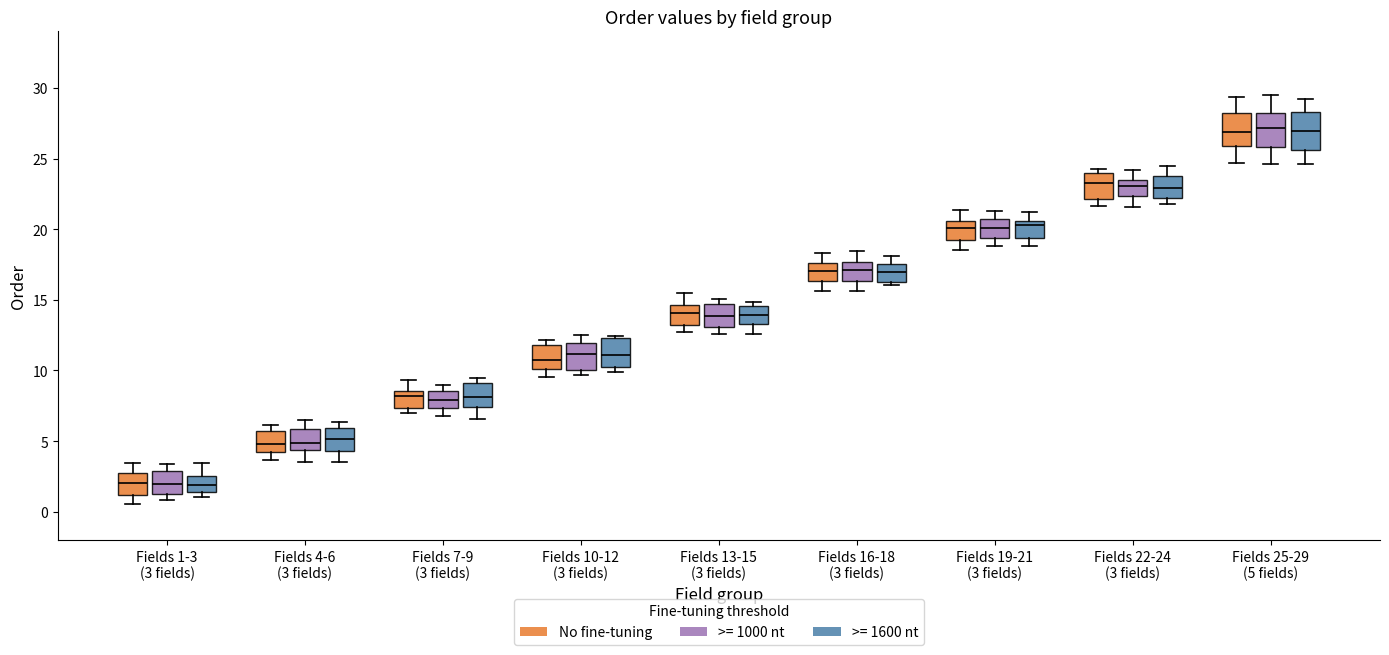

Where does the upper whisker of the box for Fields 13-15 (3 fields) (No fine-tuning) end on the y-axis? The values are not printed on the chart, so give them approximately, as read against the axis.

15.5